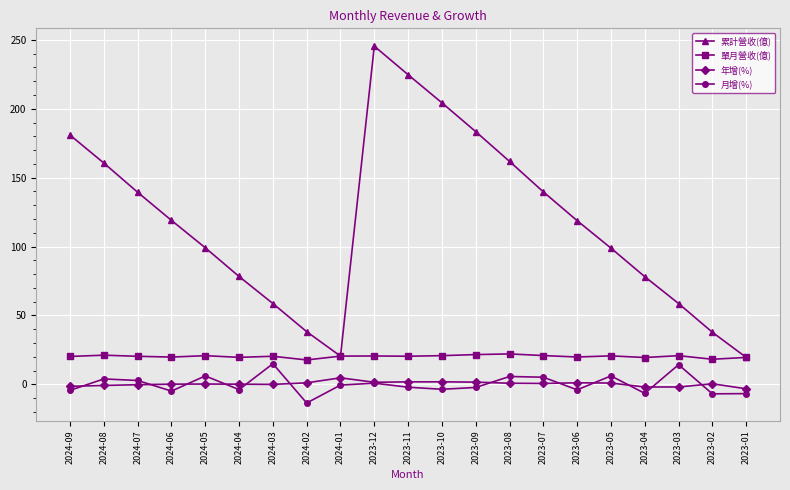

The value of 月增(%) at 2024-03 is 15.0. True or false?

True